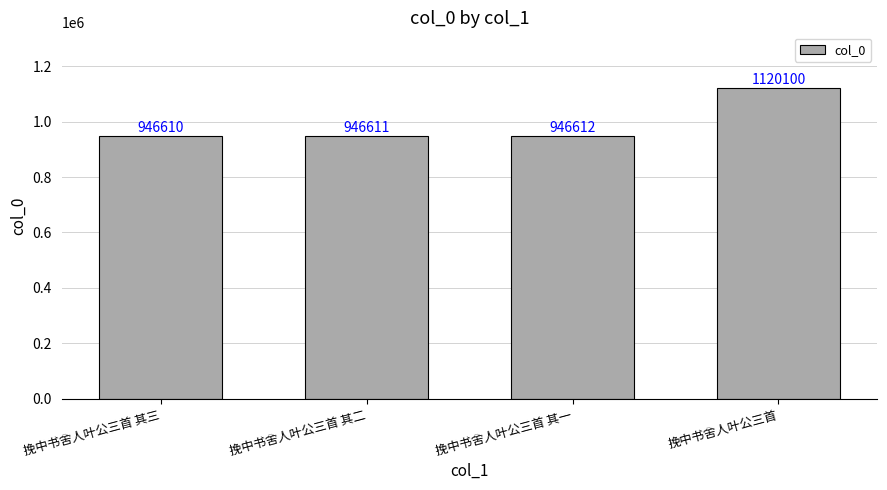

What is the difference between the values at 挽中书舍人叶公三首 其一 and 挽中书舍人叶公三首 其二?

1